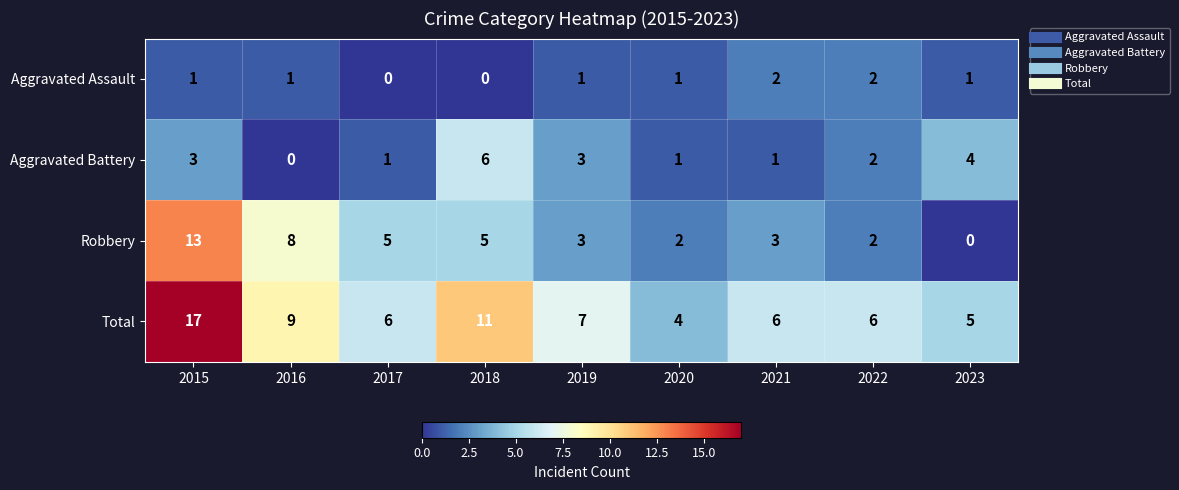

What is the maximum value for Aggravated Battery?

6